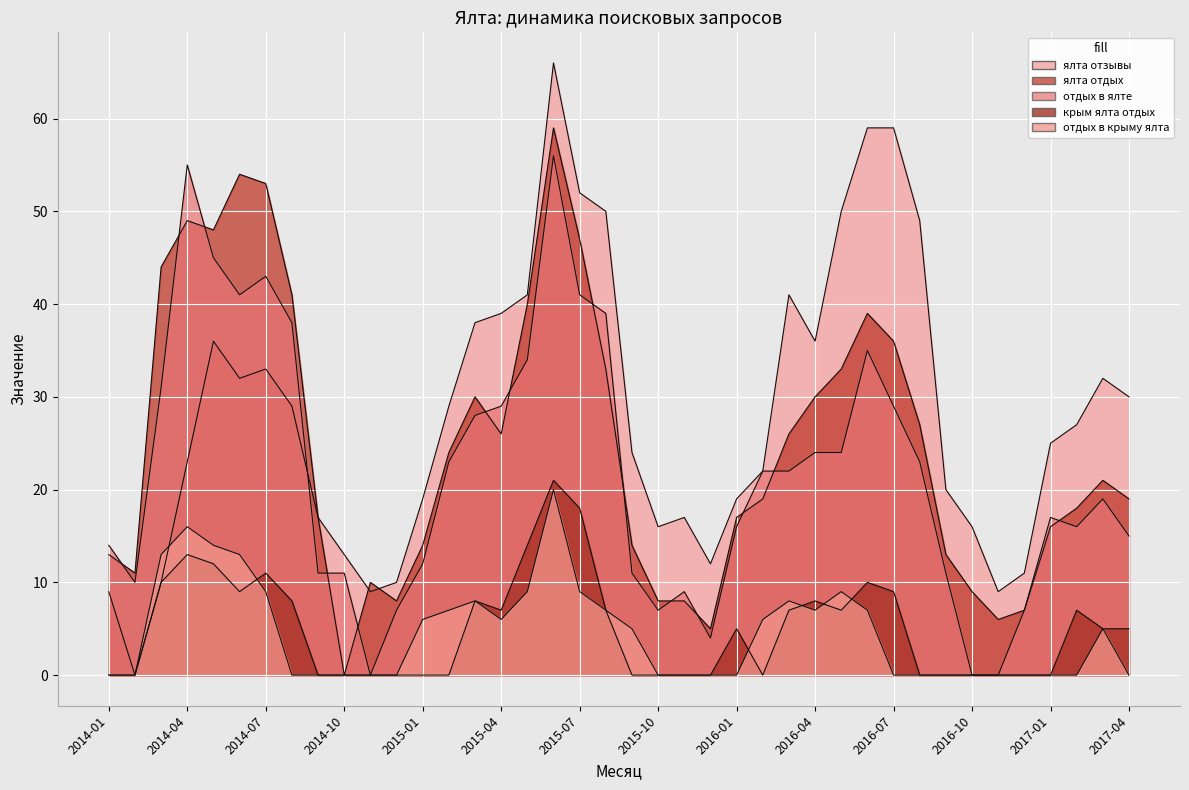

Is the value of ялта отдых at 2014-10 greater than the value of отдых в крыму ялта at 2015-07?

No